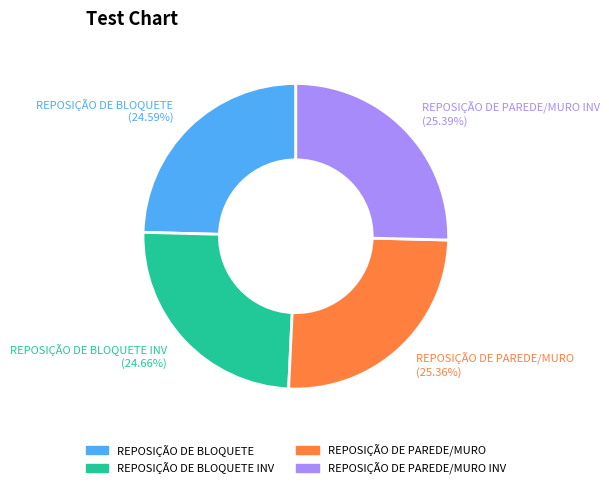

Does REPOSIÇÃO DE PAREDE/MURO represent more than half of the total?

No